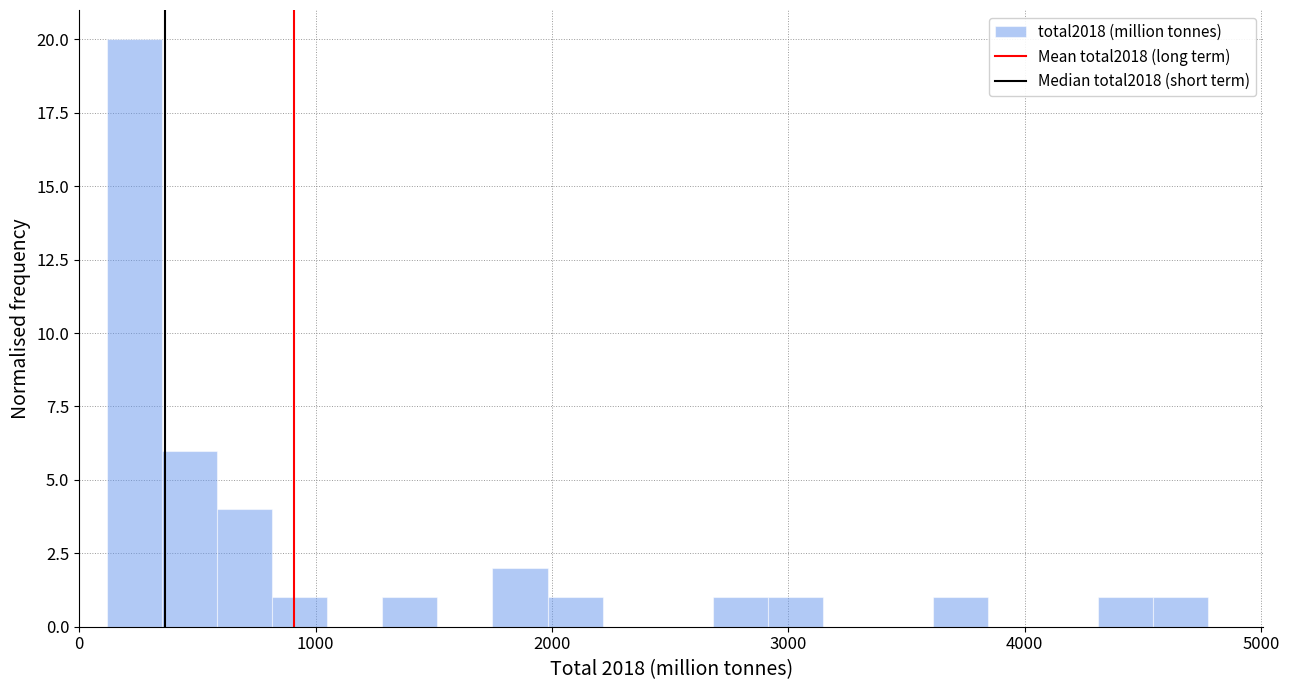

Around what value on the x-axis is the tallest bar? Give the approximate position of its centre, as read against the axis.

200